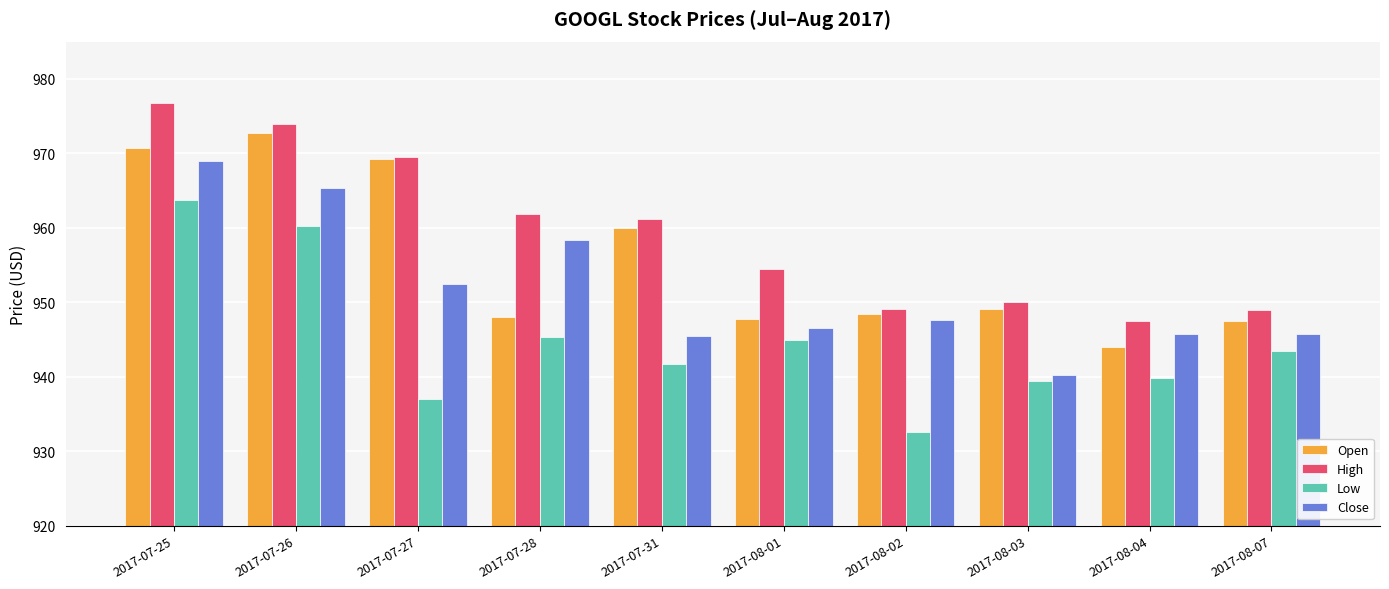

At which category does the chart reach its peak across all series?

2017-07-25